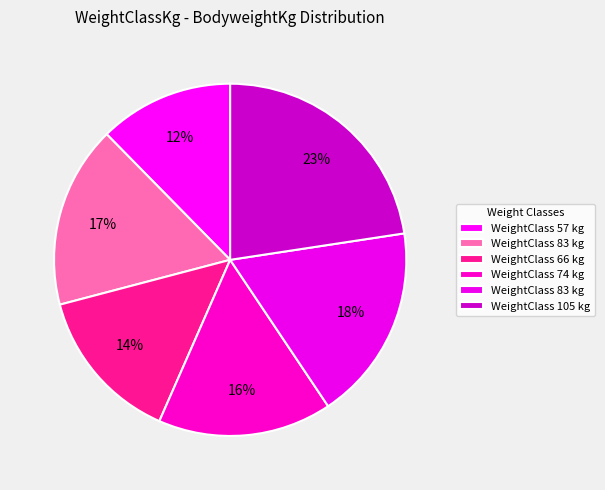

Count the number of slices in the pie.

6